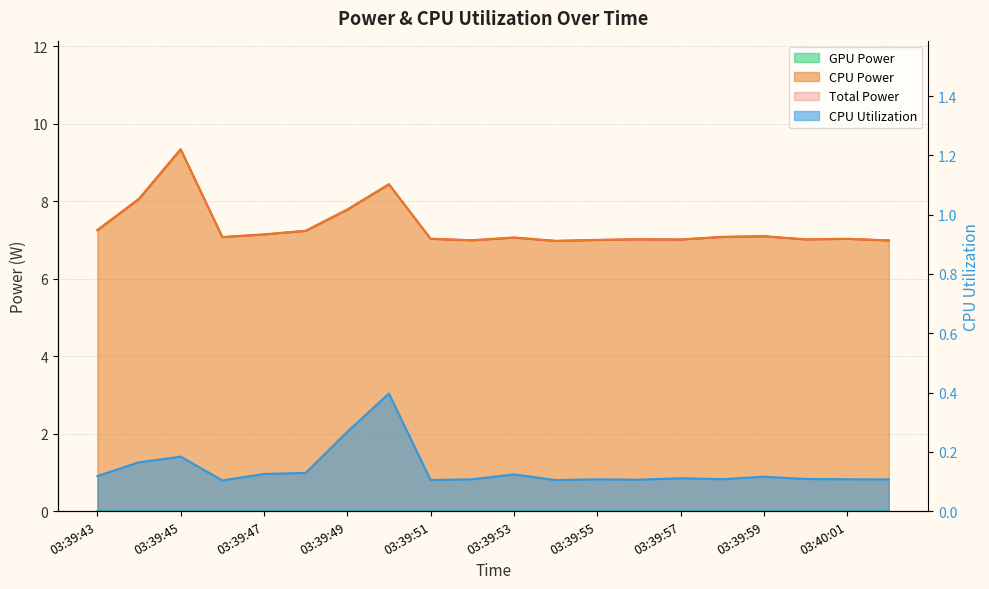

Between 03:39:53 and 03:40:00, which series saw the biggest shift?

Total Power